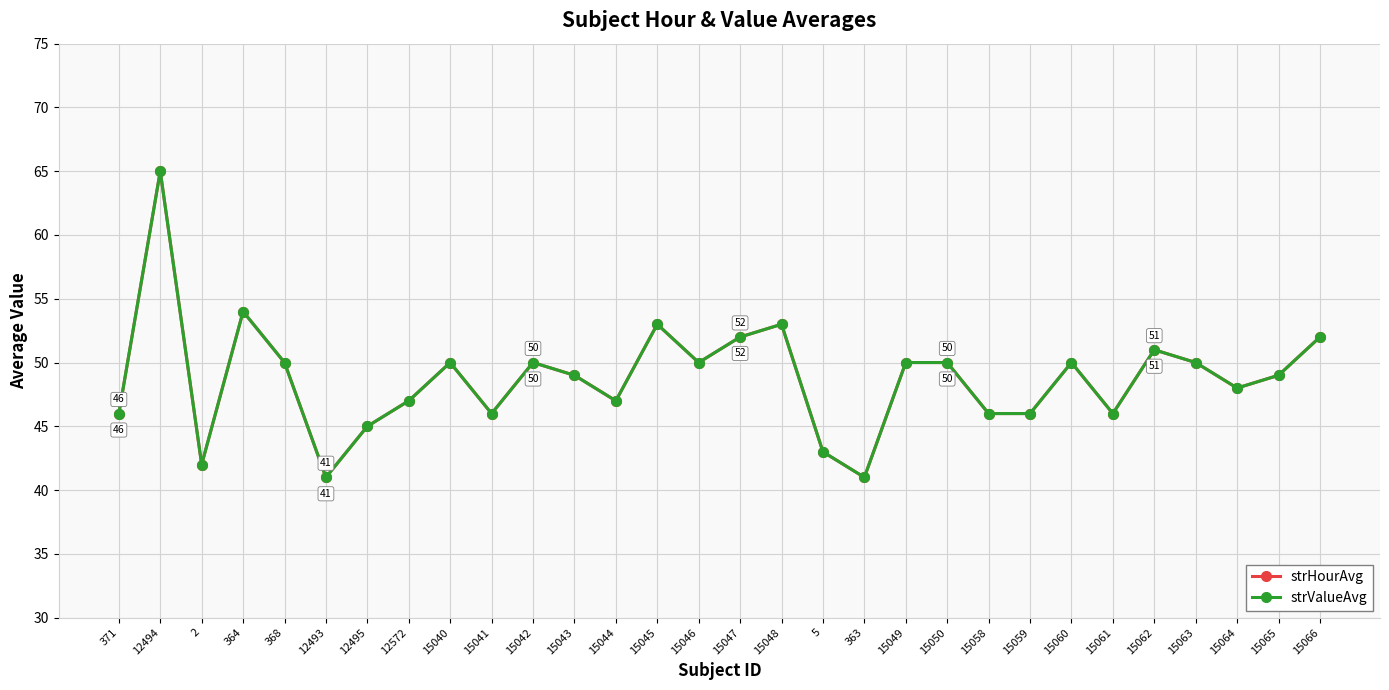

At how many categories does at least one series exceed 61?

1